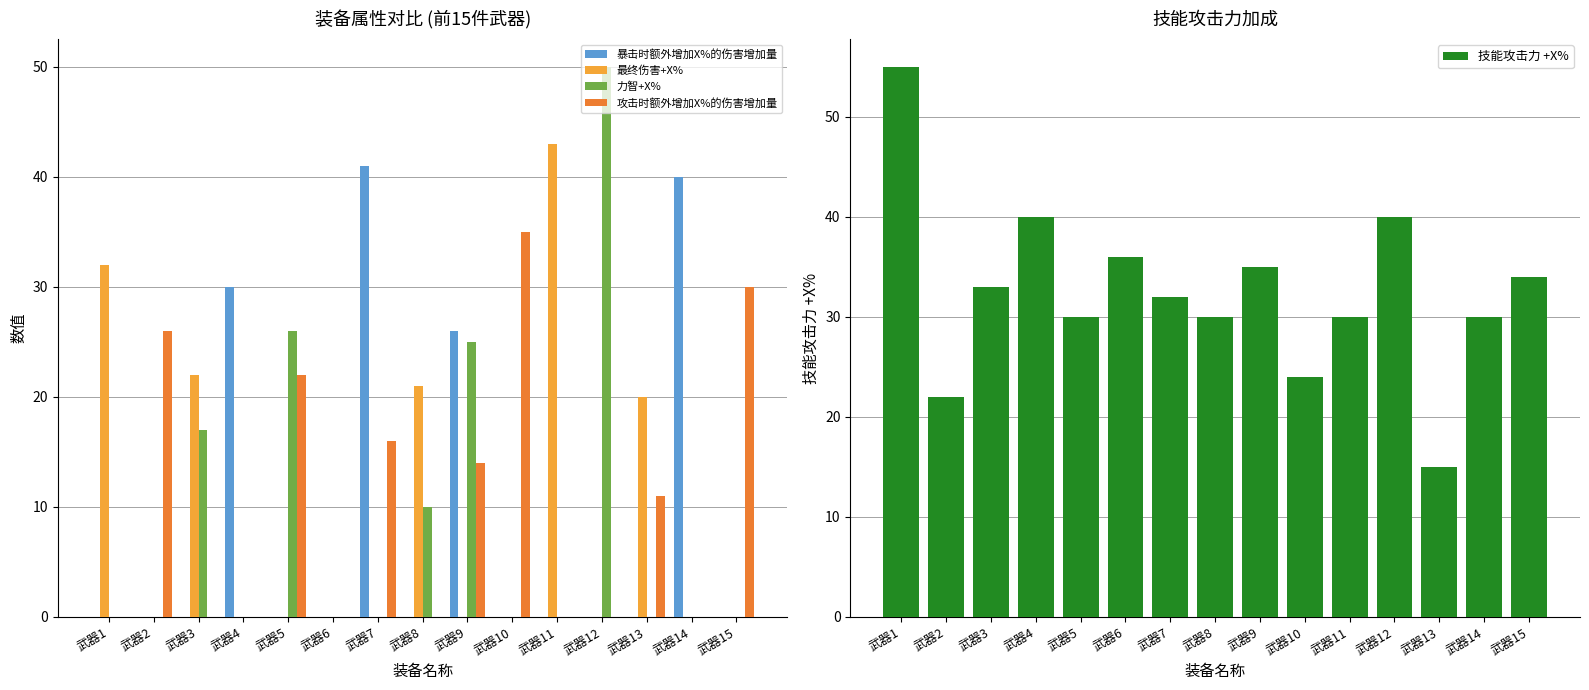

What are all the series names shown in the legend?

暴击时额外增加X%的伤害增加量, 最终伤害+X%, 力智+X%, 攻击时额外增加X%的伤害增加量, 技能攻击力 +X%